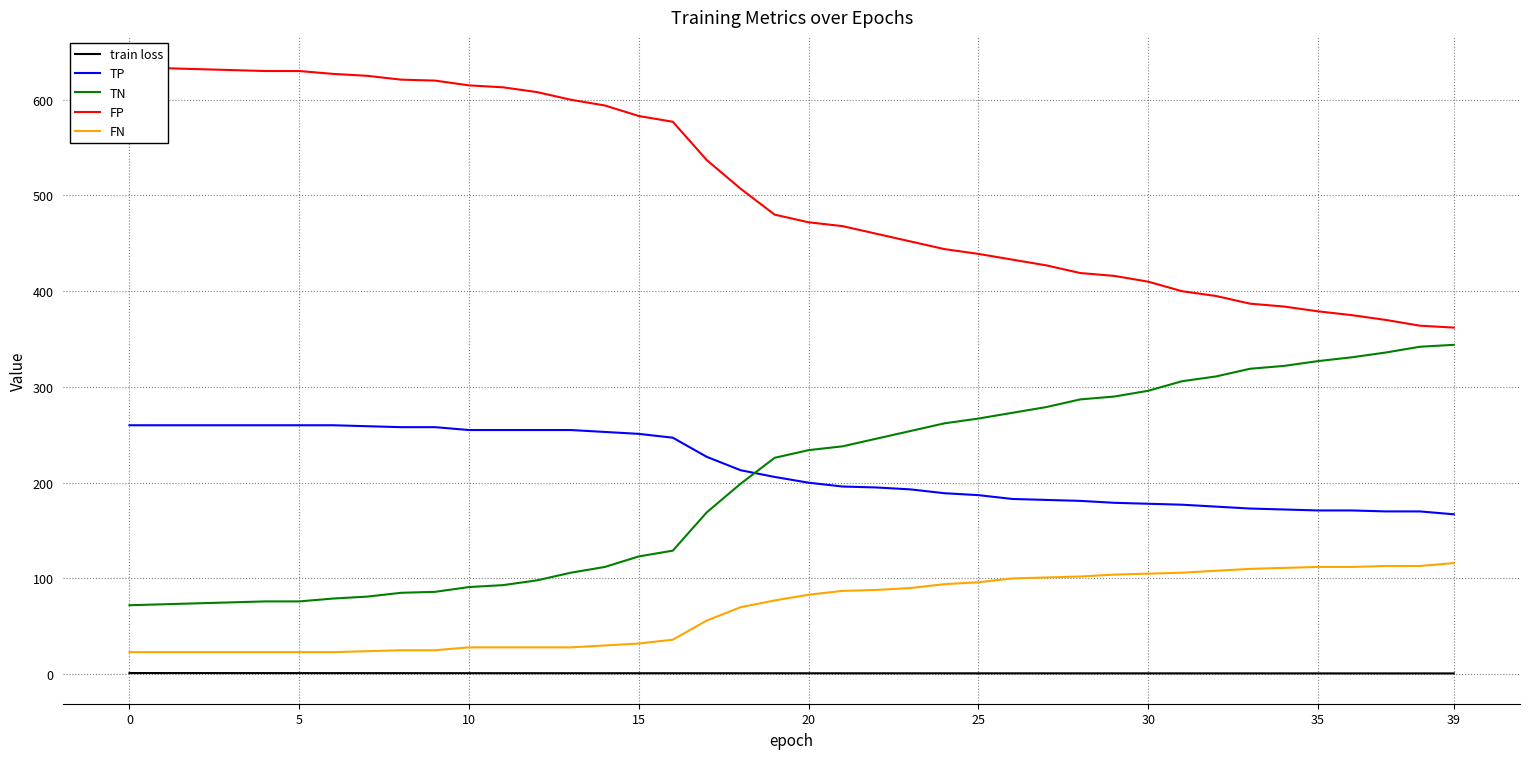

The FN series shows 141.5 at 29. True or false?

False